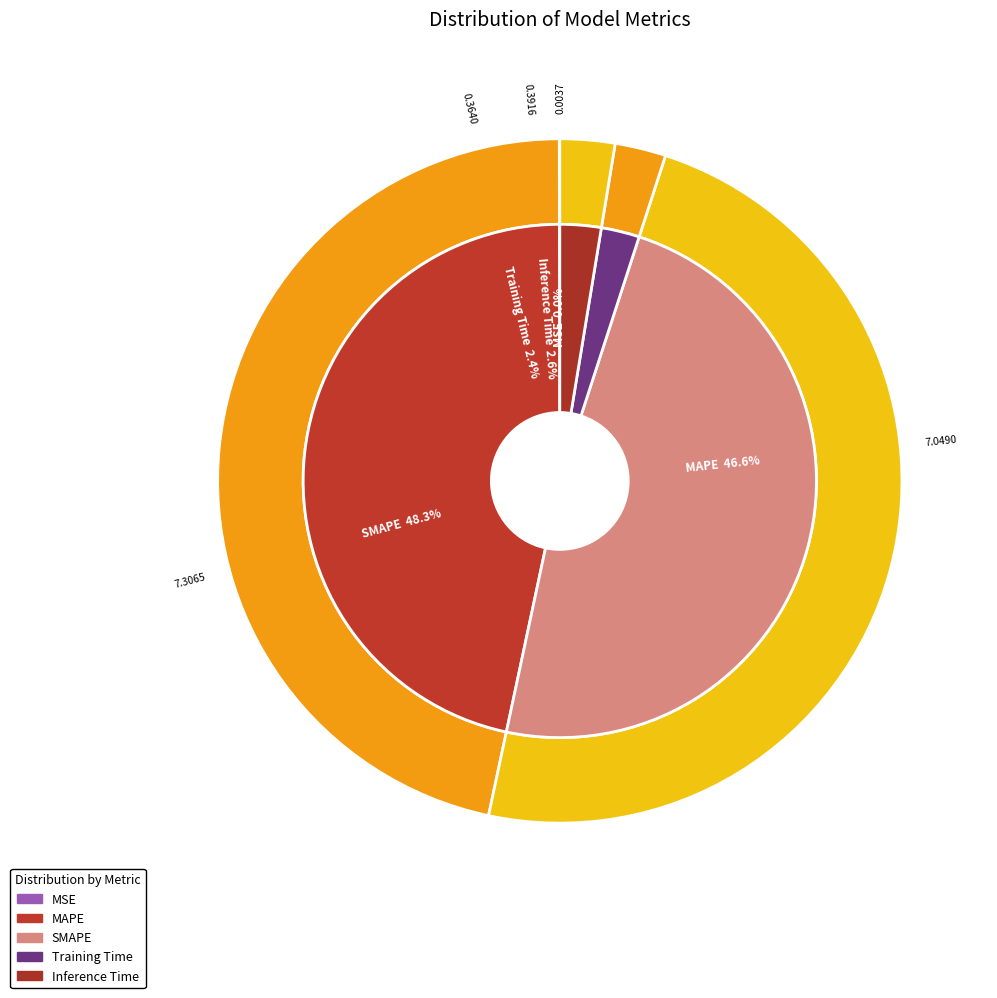

The Training Time slice represents 2% of the pie. True or false?

True